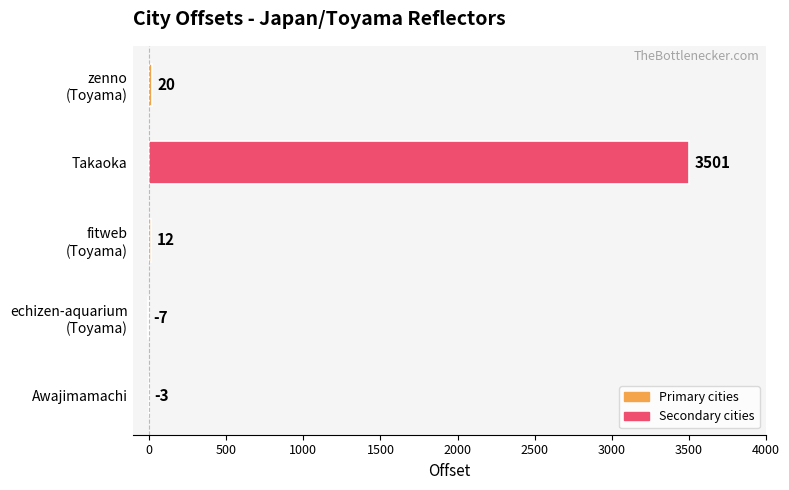

What is the change in value from Awajimamachi to Takaoka?

+3504